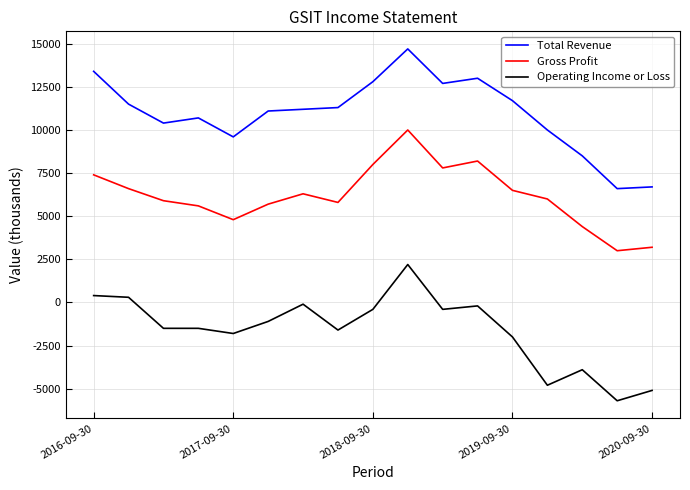

What is the lowest value of the Total Revenue series?

6600